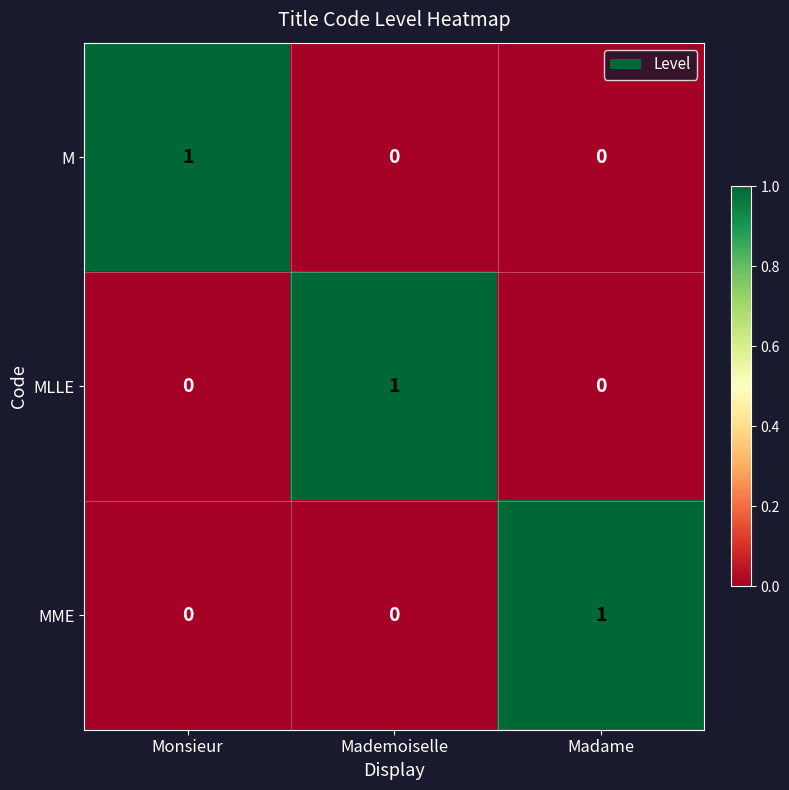

At how many categories does at least one series exceed 0?

3